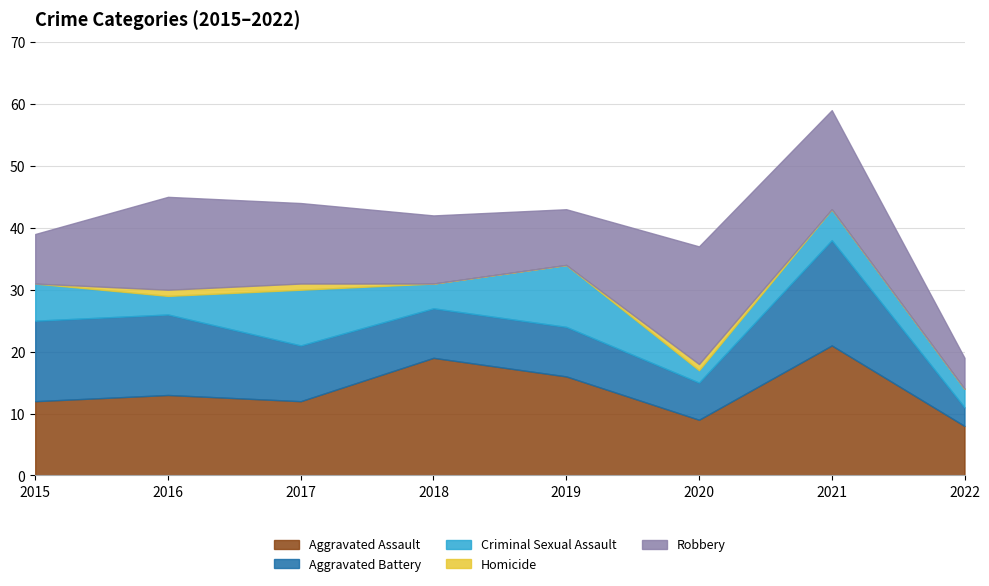

The Aggravated Battery series shows 26 at 2021. True or false?

False